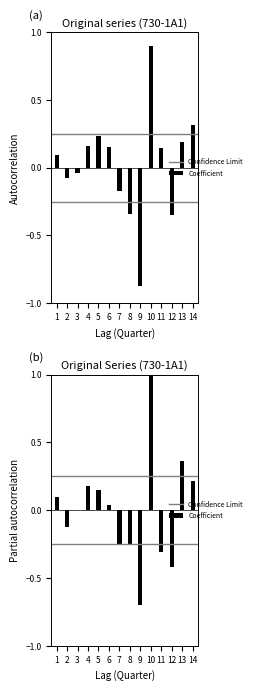

What is the change in value from 2 to 8?

-0.3